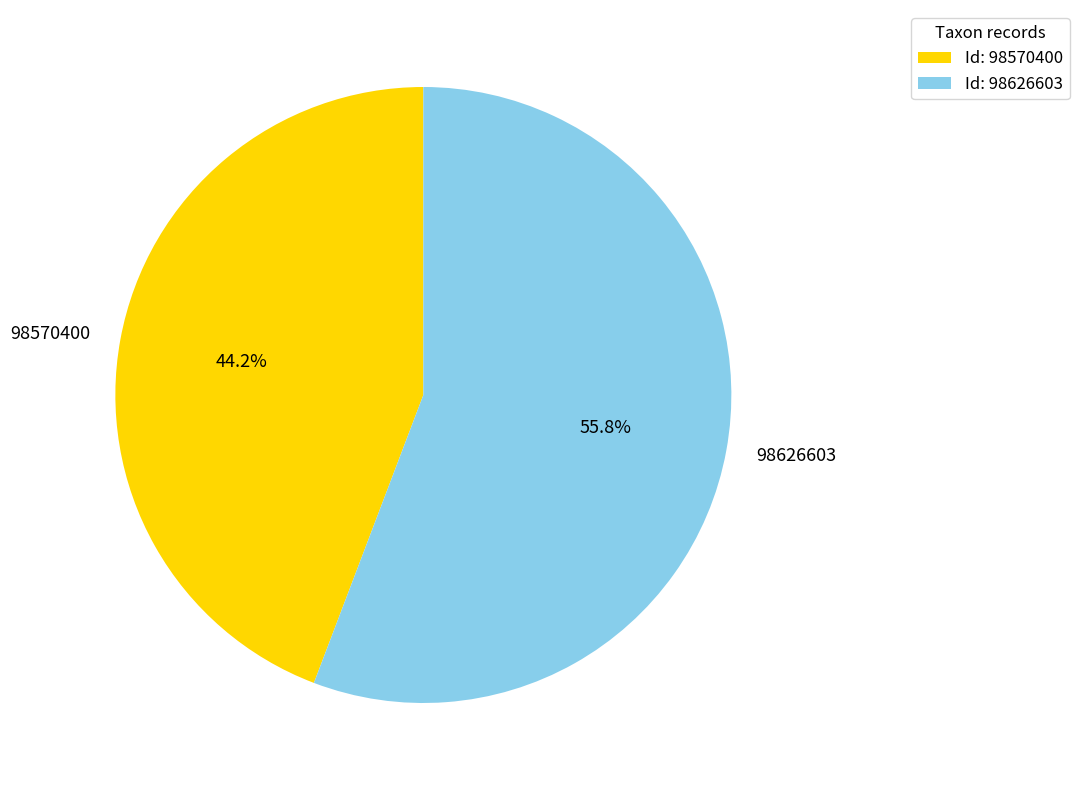

What percentage is the 98570400 slice, to the nearest percent?

44%